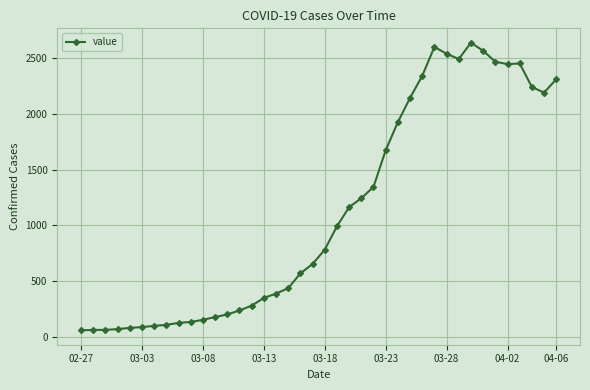

True or false: there are more than 1 points higher than both neighbors.

True